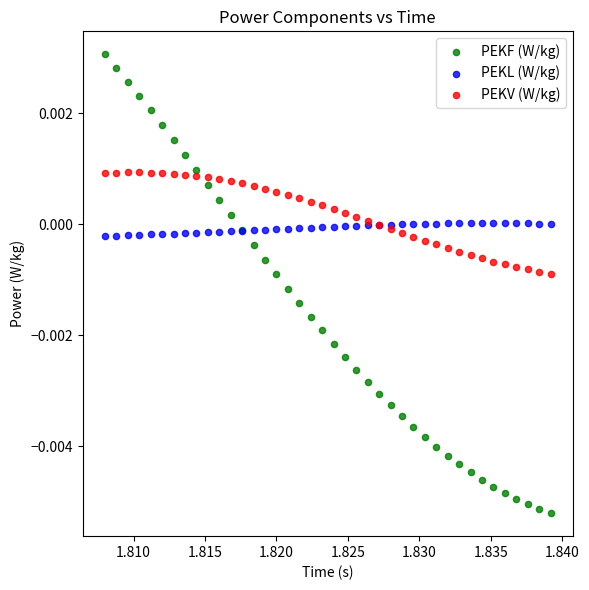

Which series reaches the minimum Y coordinate?

PEKF (W/kg)